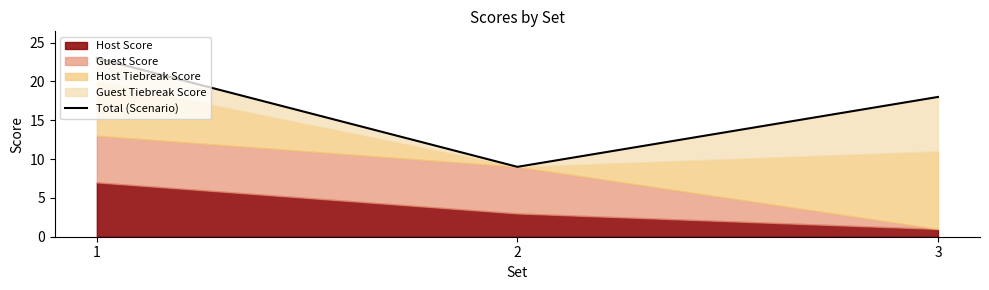

Which label corresponds to the smallest value in the chart?

2